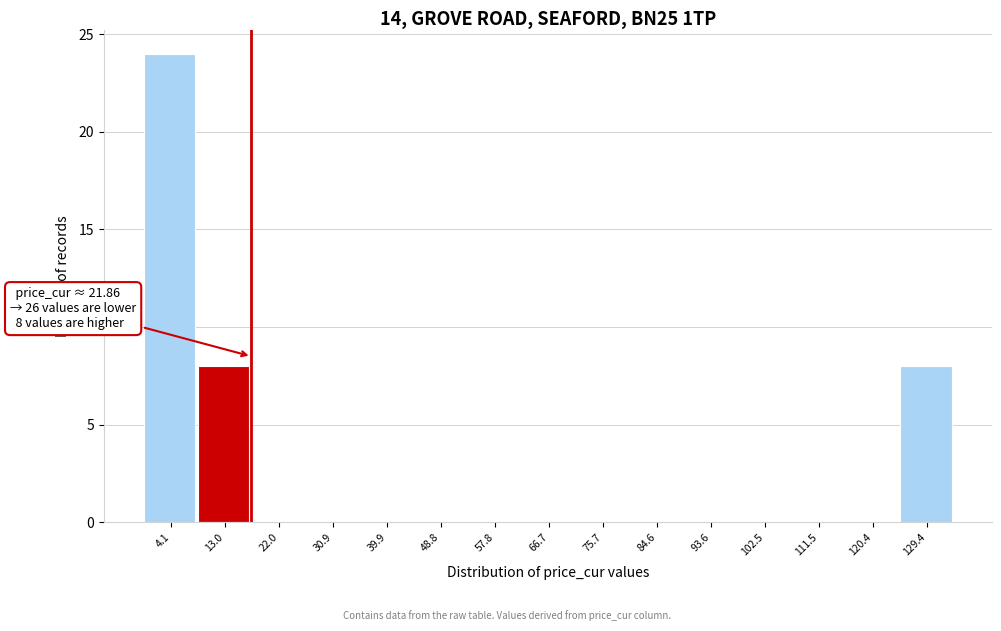

Reading left to right, what are all the values shown in this chart?

4.1=24	13.0=8	22.0=0	30.9=0	39.9=0	48.8=0	57.8=0	66.7=0	75.7=0	84.6=0	93.6=0	102.5=0	111.5=0	120.4=0	129.4=8